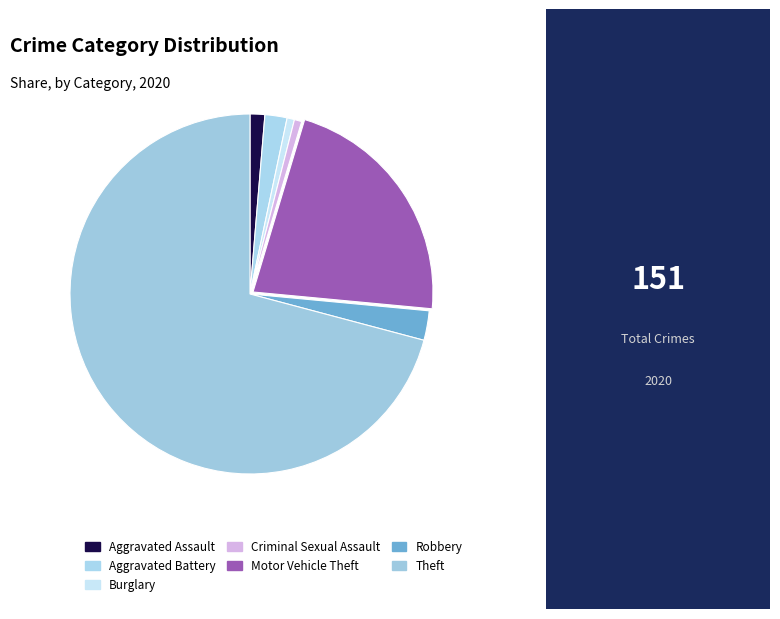

Which slice represents more than half of the pie?

Theft